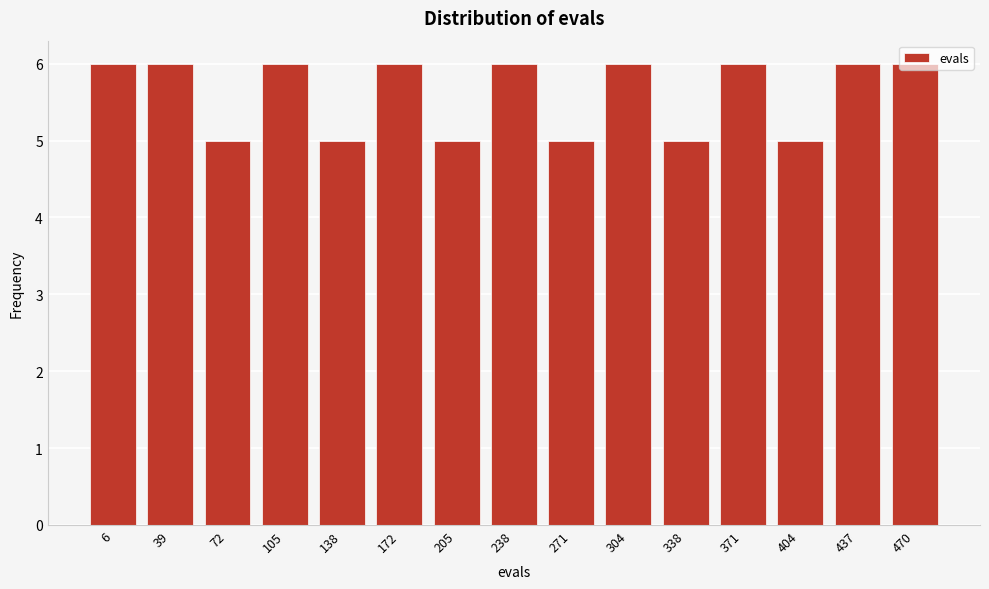

What is the average value?

6